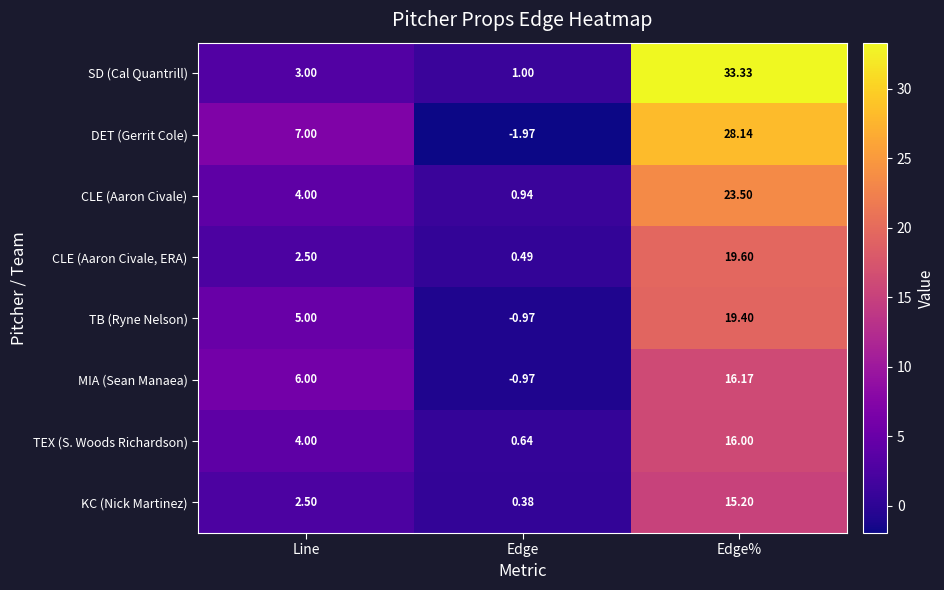

At which label is DET (Gerrit Cole) closest to 13?

Line